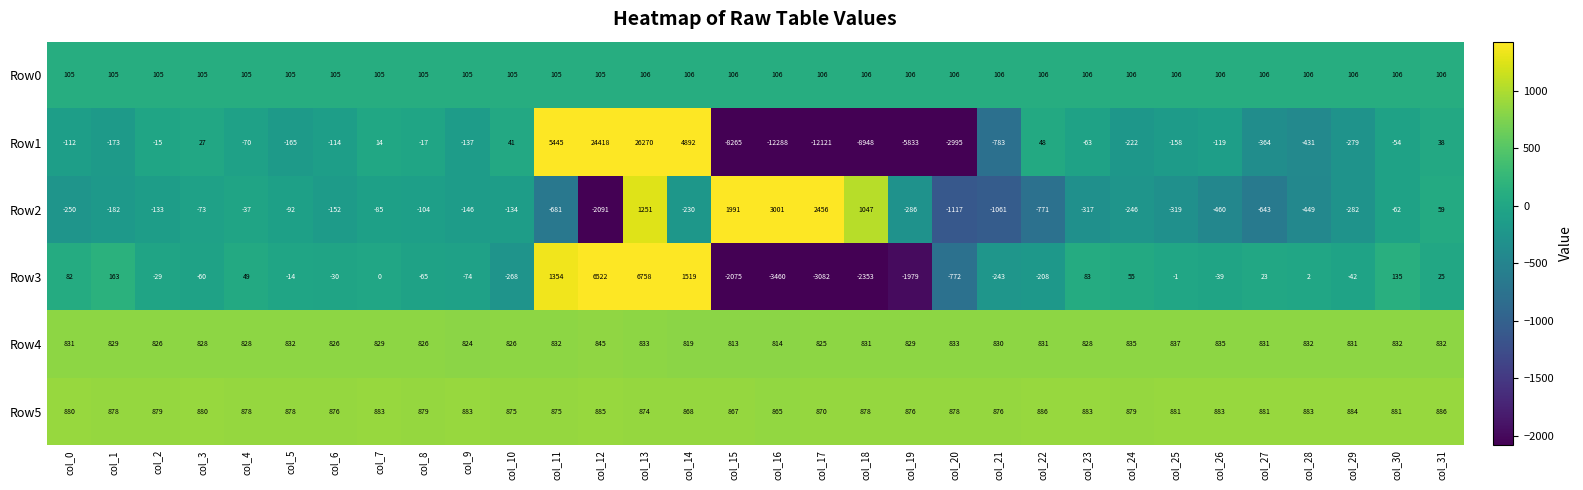

What is the average value of the Row0 series?

106